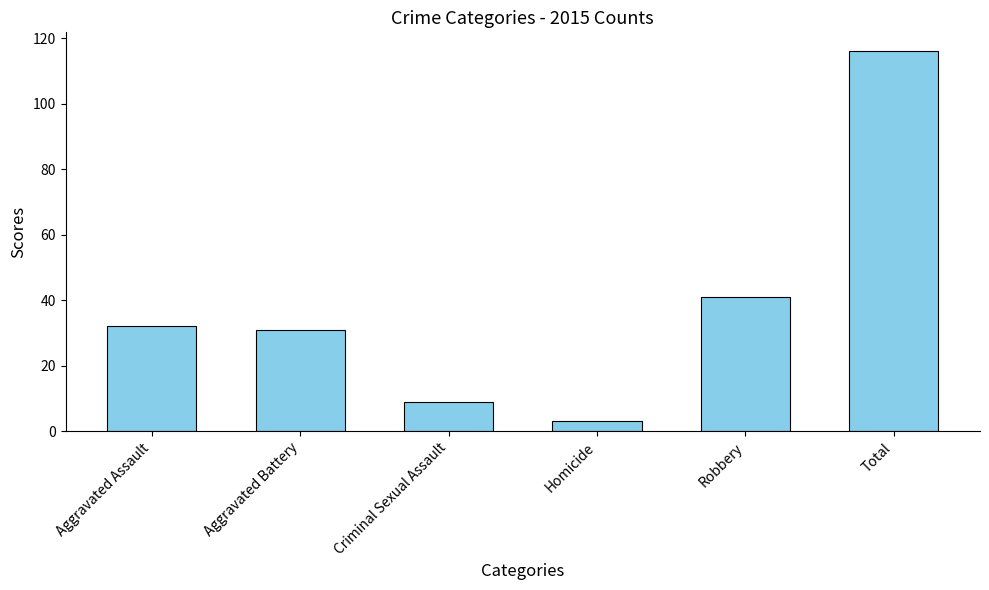

The value at Aggravated Assault is 32. True or false?

True